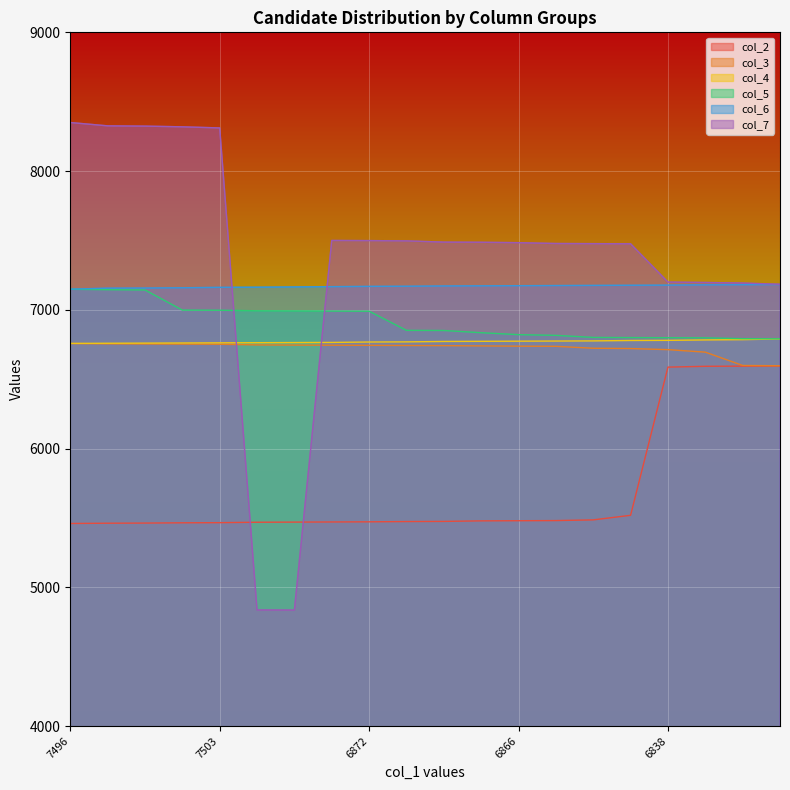

What is the total value across all series at 17?

41246